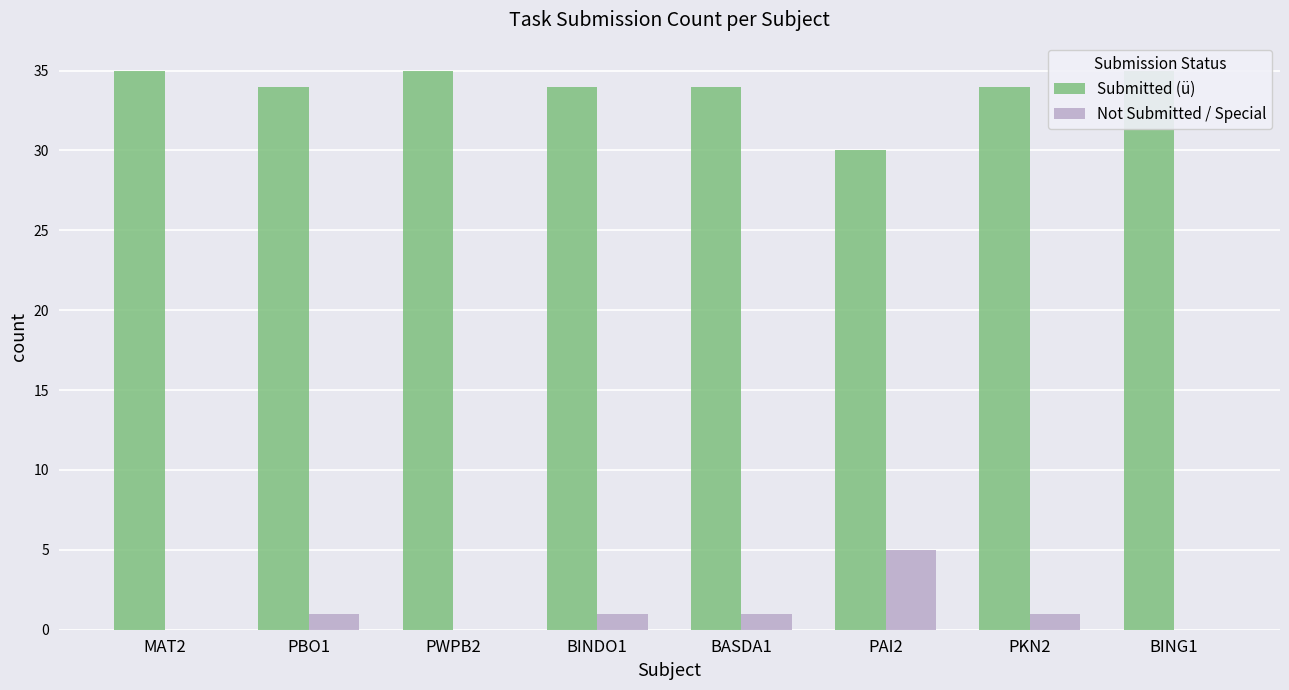

Where does the Submitted (ü) series first go above 34?

MAT2